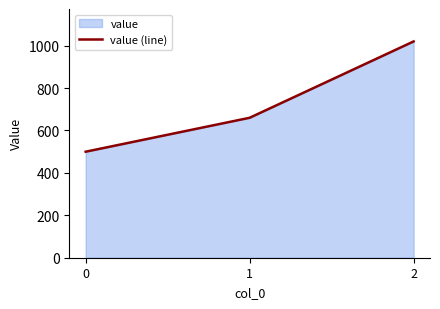

What is the sum of the values at 2 and 1?

1680